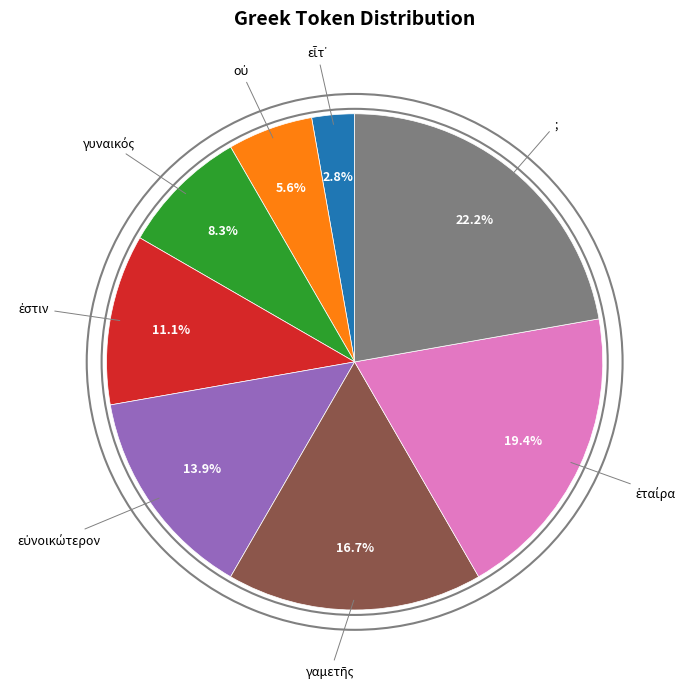

What portion of the pie excludes εὐνοικώτερον?

86.1%